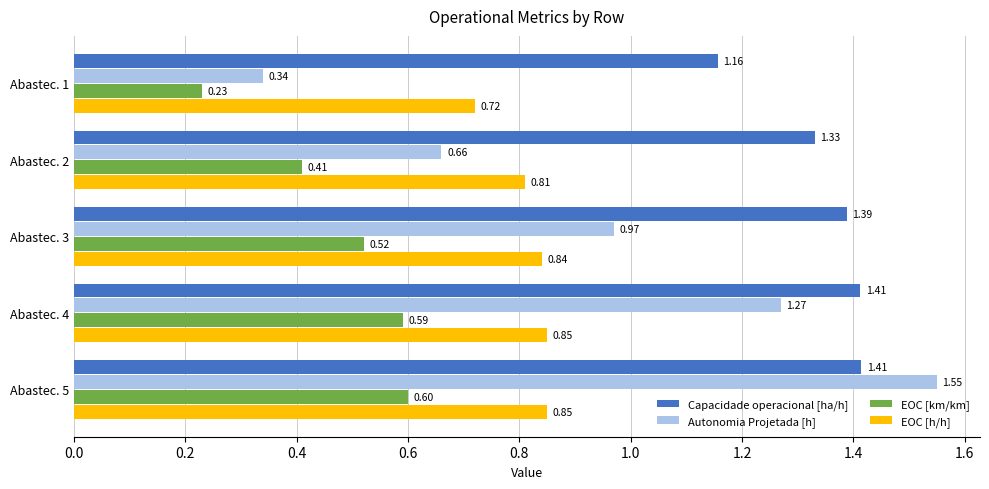

Which series changed the most between Abastec. 4 and Abastec. 5?

Autonomia Projetada [h]